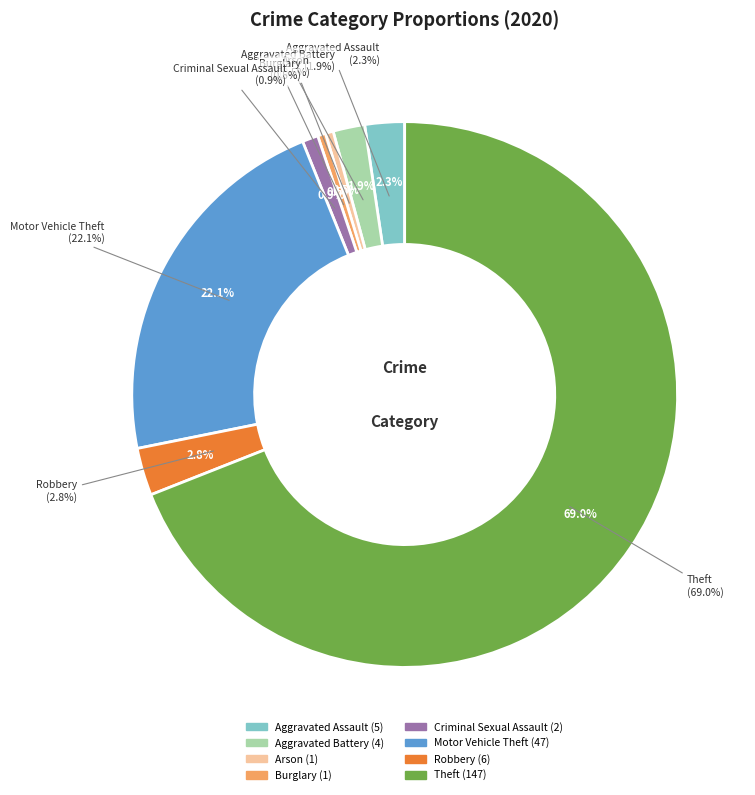

What is the change in value from Burglary to Motor Vehicle Theft?

+46